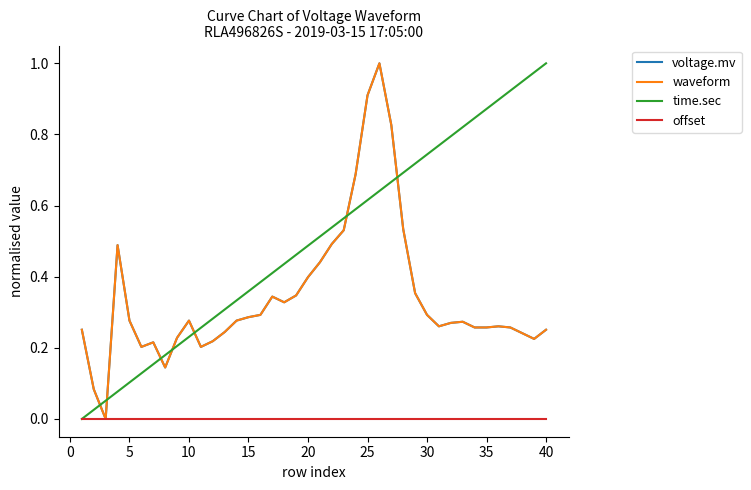

Is this an area chart (filled region under the line)?

No